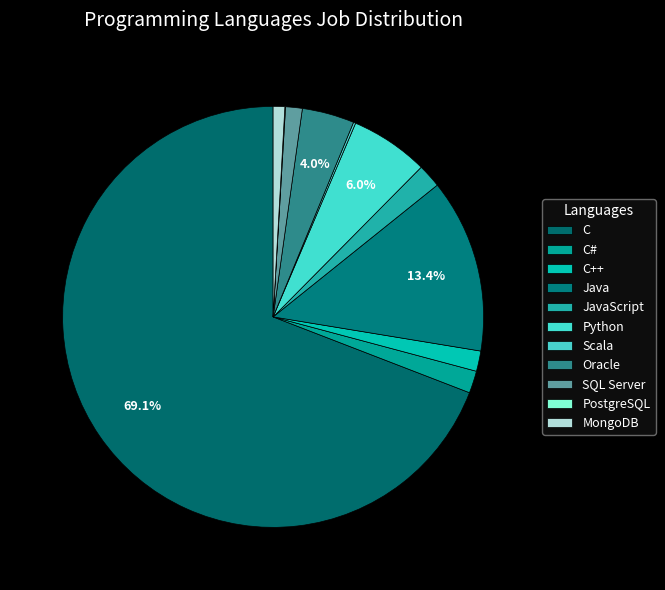

What percentage is NOT represented by C++?

98.4%